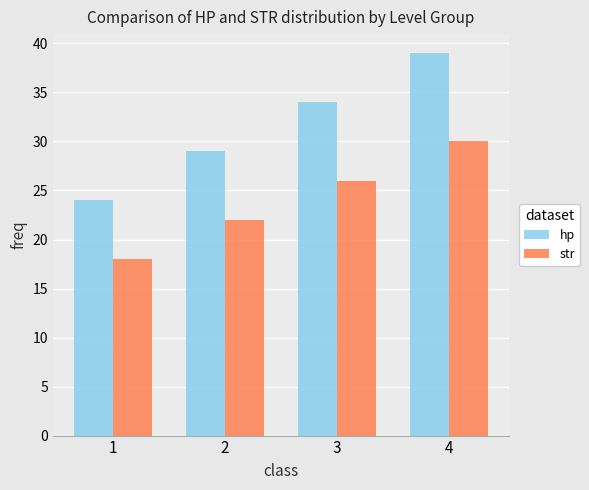

List the series in order of their overall mean, lowest first.

str, hp